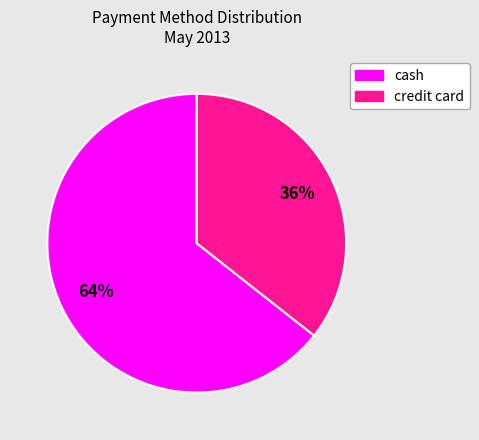

To the nearest percent, what is the average slice percentage?

50%